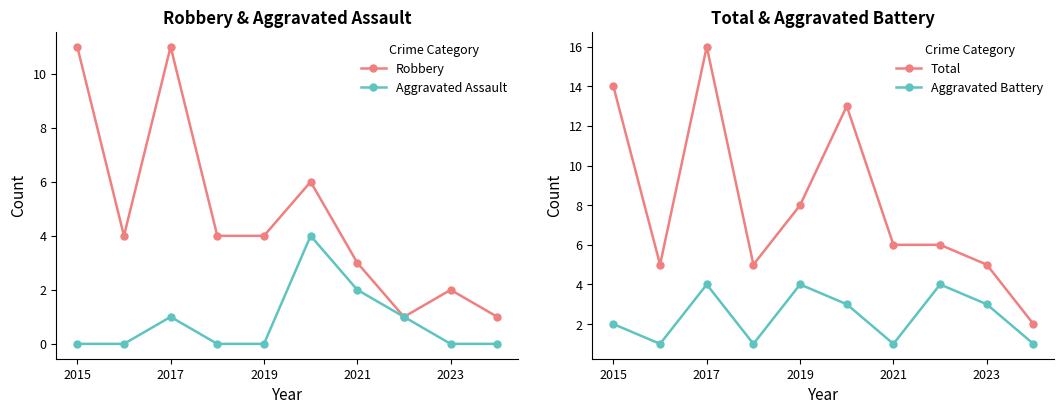

At which label is Total closest to 9?

2019